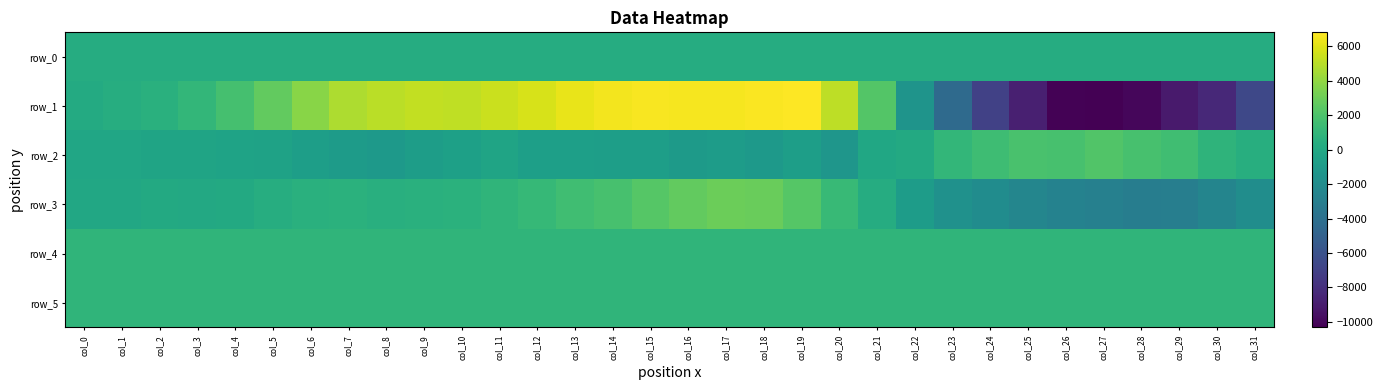

How many values in the row_1 series are below 2693?

16